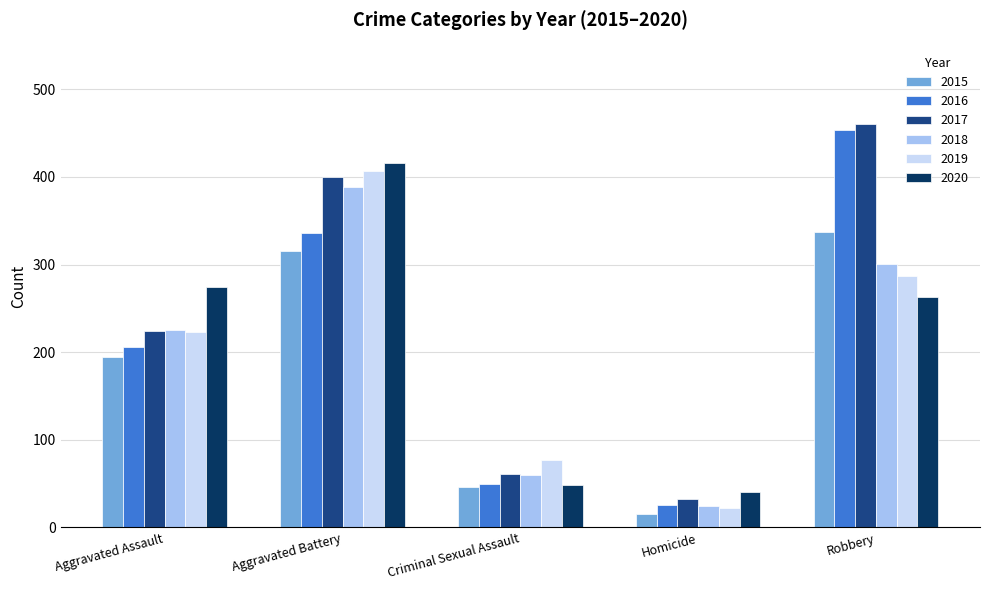

Which series changed the most between Aggravated Assault and Aggravated Battery?

2019